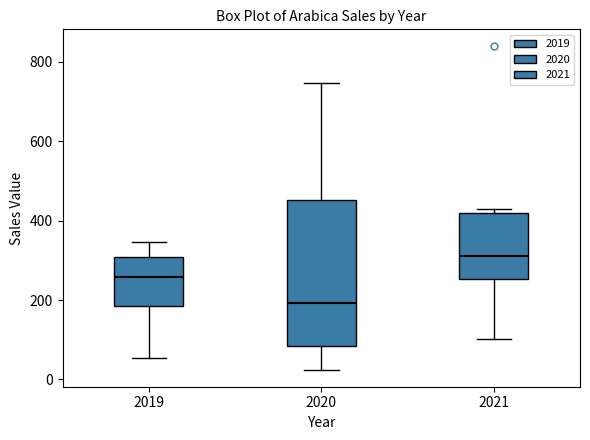

Reading left to right, read every box against the y-axis: the position of its median line, the range the box covers, and the ends of its whiskers. The values are not printed on the chart, so give them approximately, as read against the axis.

2019: median 260, box 180 to 300, whiskers 60 to 340
2020: median 200, box 80 to 460, whiskers 20 to 740
2021: median 320, box 260 to 420, whiskers 100 to 440